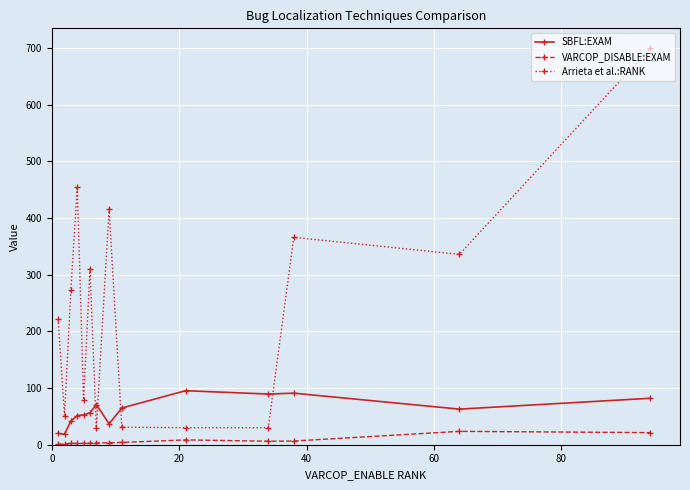

What is the value of the Arrieta et al.:RANK point at the 11th from the left?

30.0